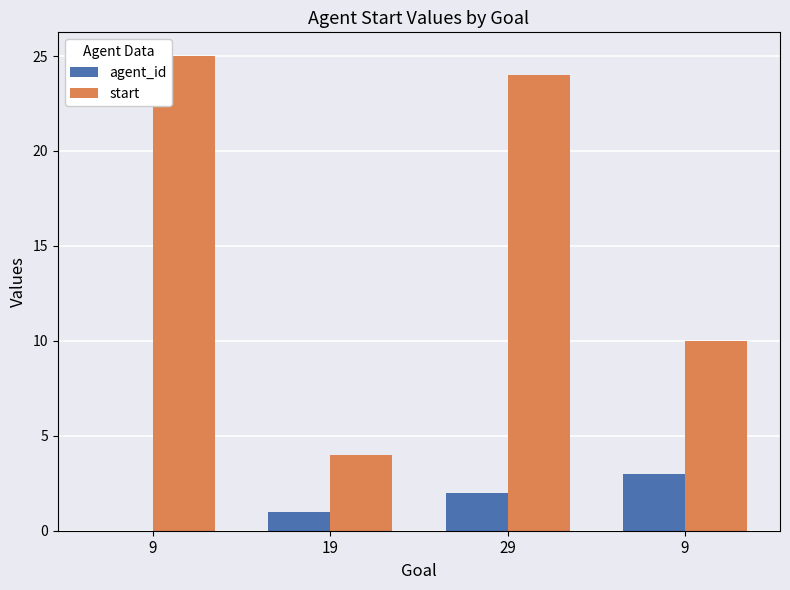

Is it true that start equals 45 at 9?

False